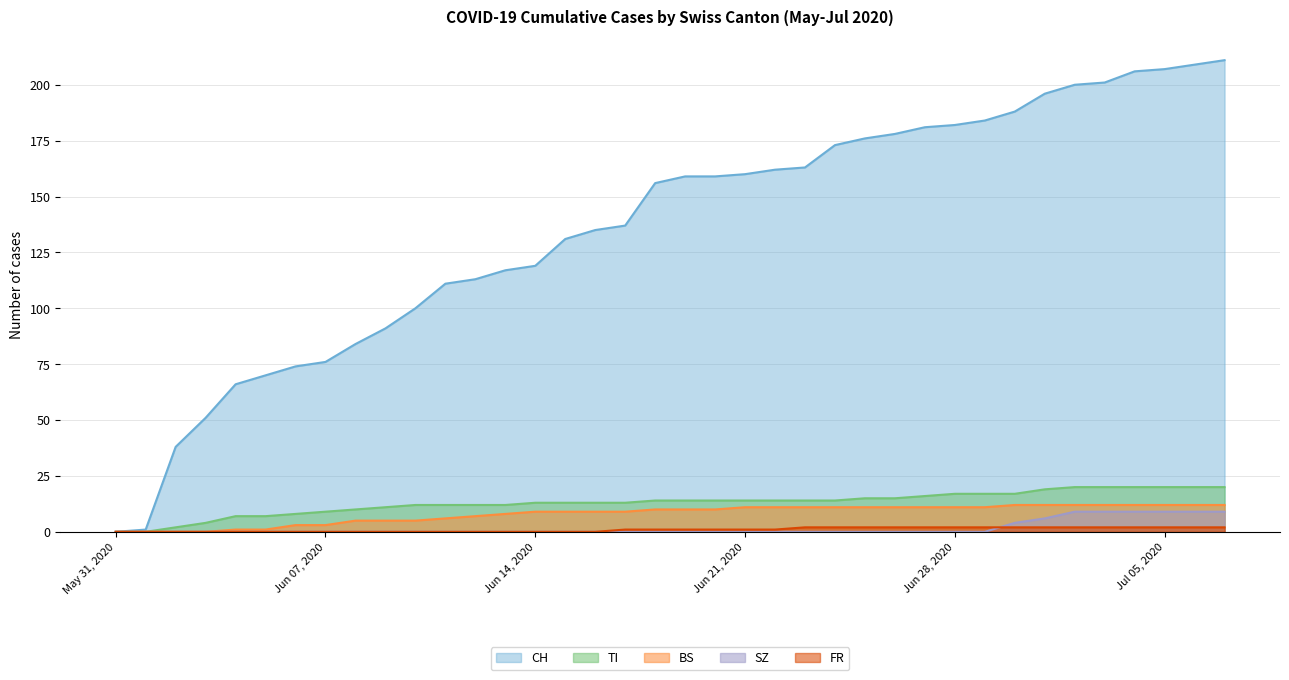

True or false: SZ and TI cross at least once.

False